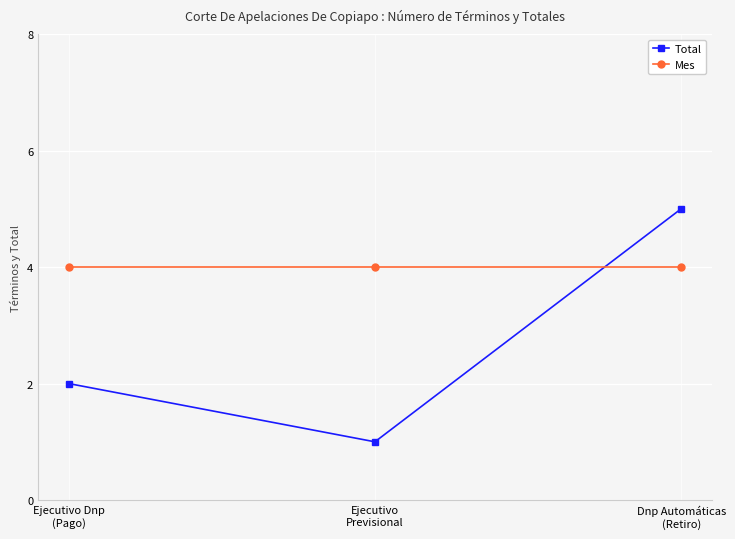

What is the greatest value displayed?

5